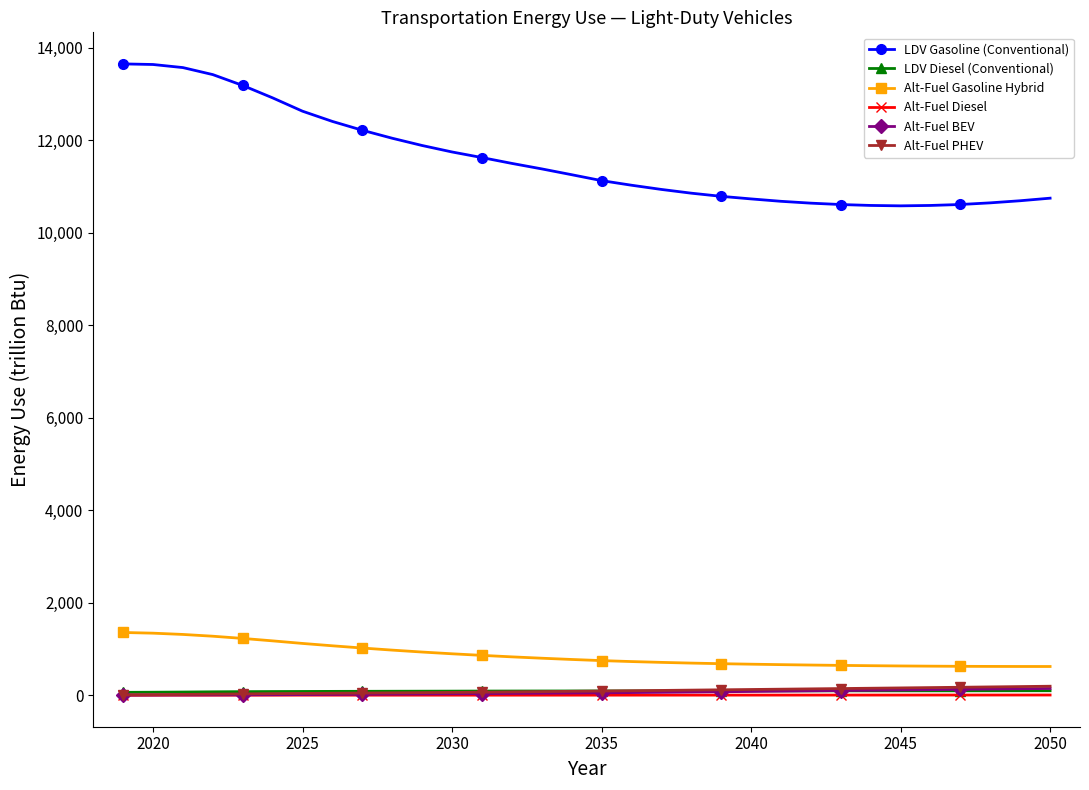

What is the value of the Alt-Fuel BEV point at the 9th from the left?

22.1